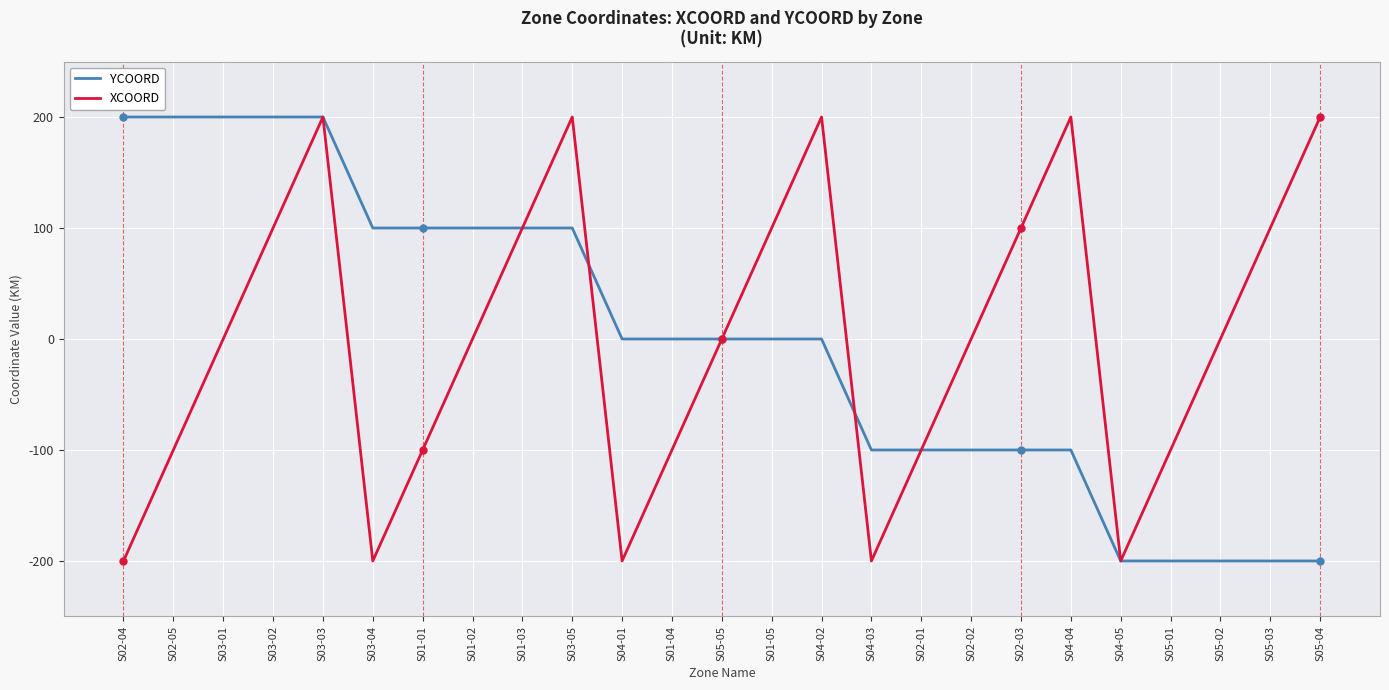

At S02-04, list the series in order from smallest to largest.

XCOORD, YCOORD